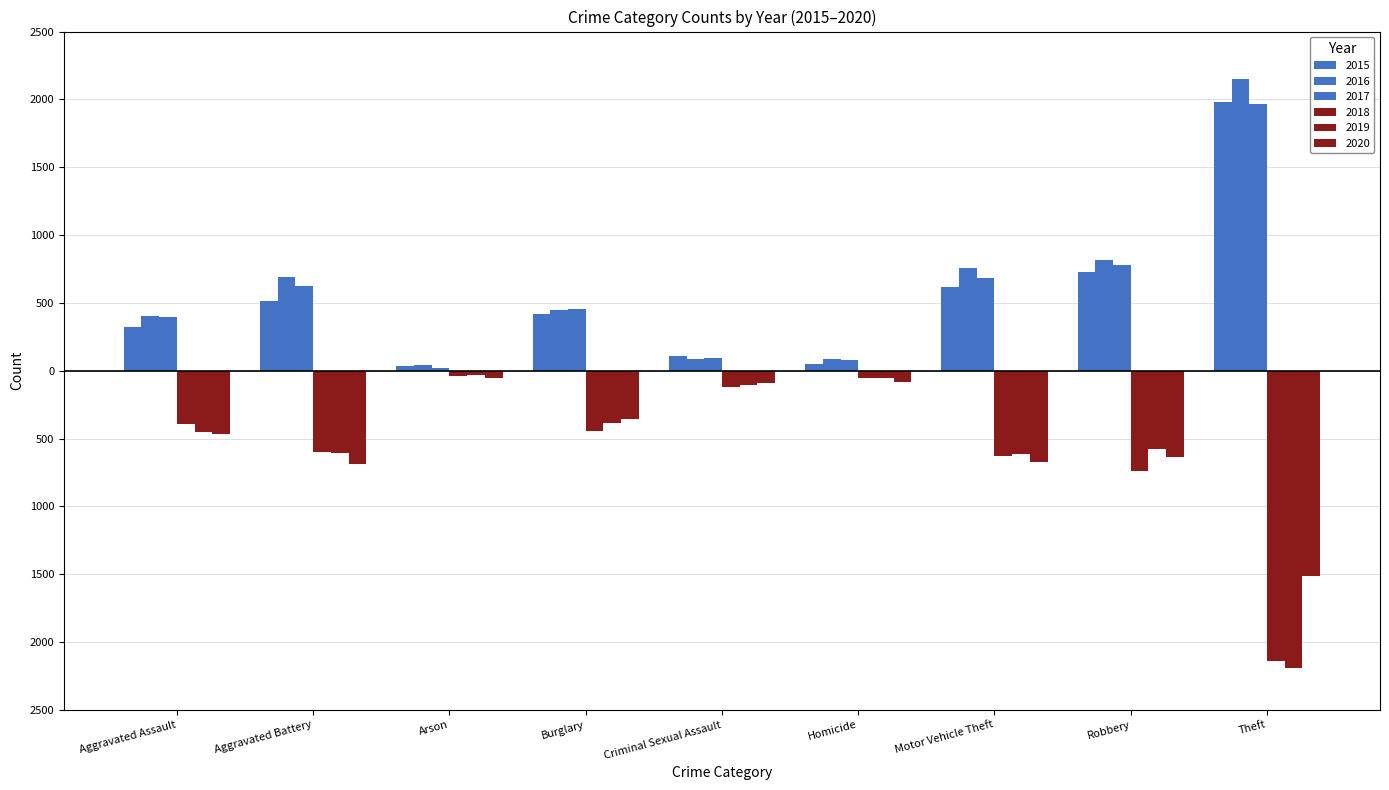

Does the chart contain any negative values?

Yes